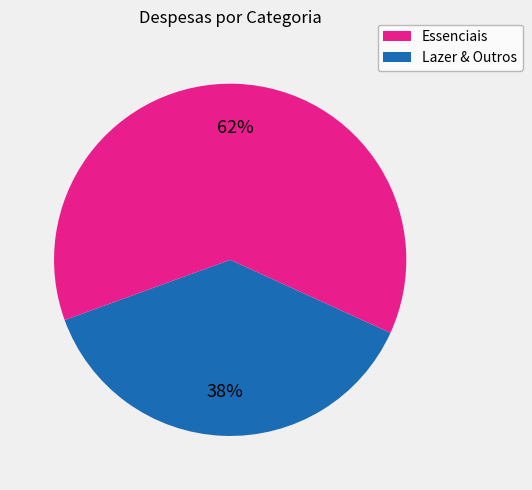

Is there a majority slice in this chart?

Yes